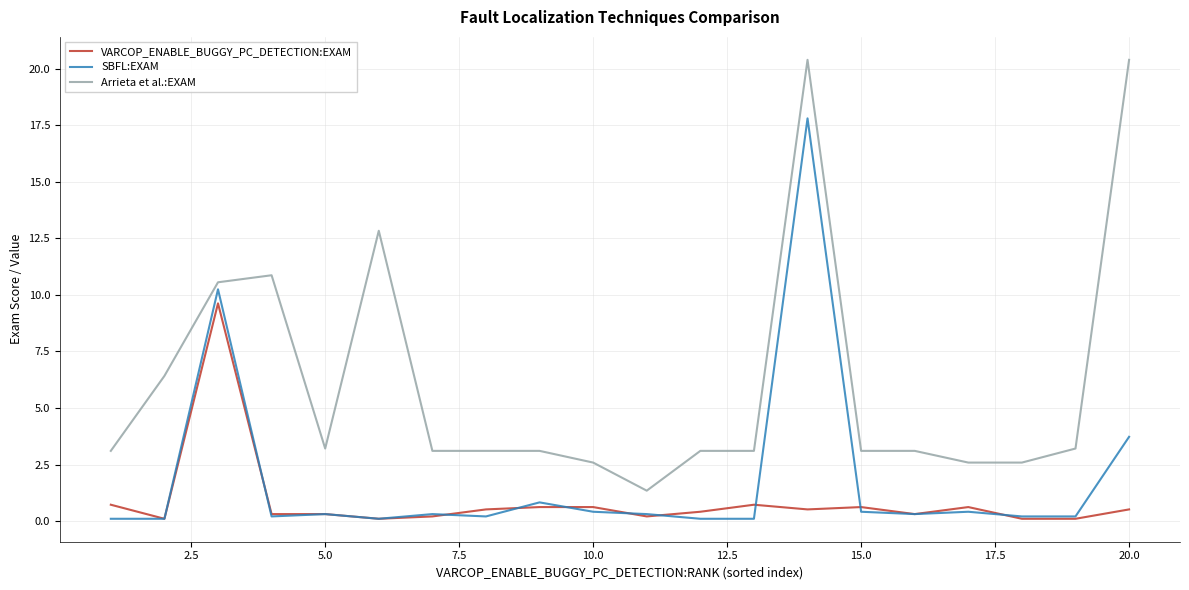

What is the maximum value for VARCOP_ENABLE_BUGGY_PC_DETECTION:EXAM?

9.6